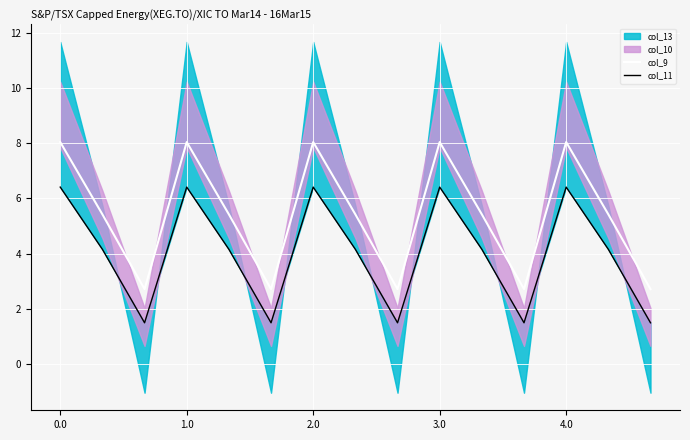

True or false: col_11 and col_9 cross at least once.

False